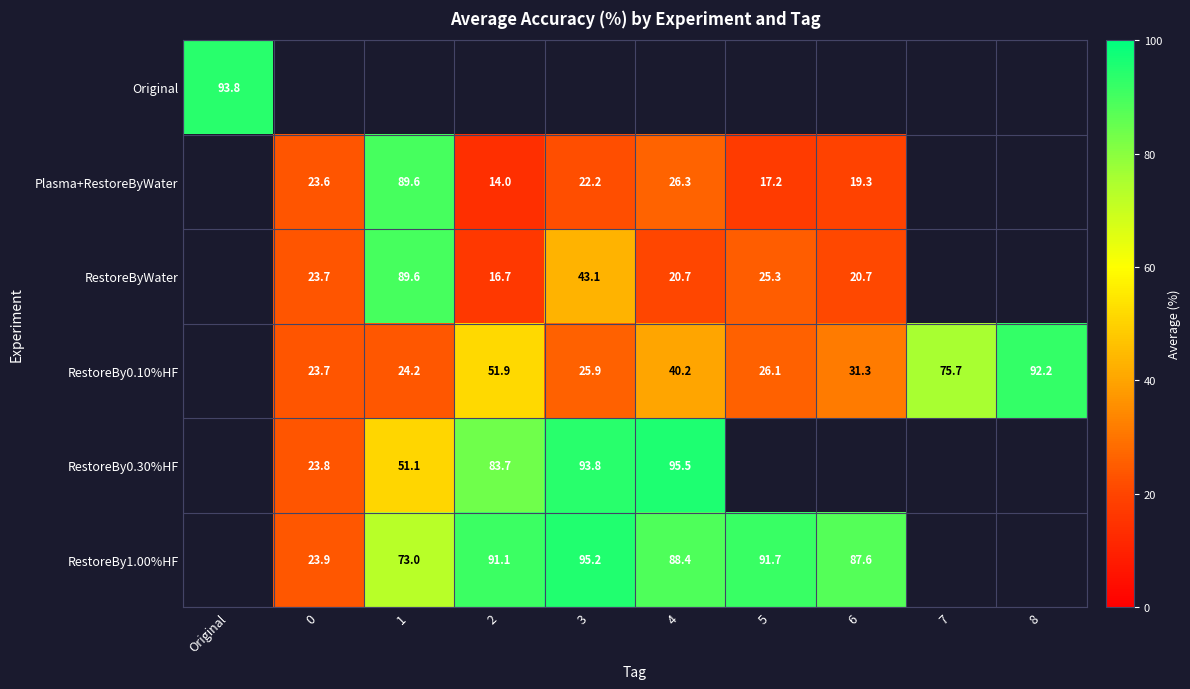

Which label corresponds to the largest value in the chart?

4